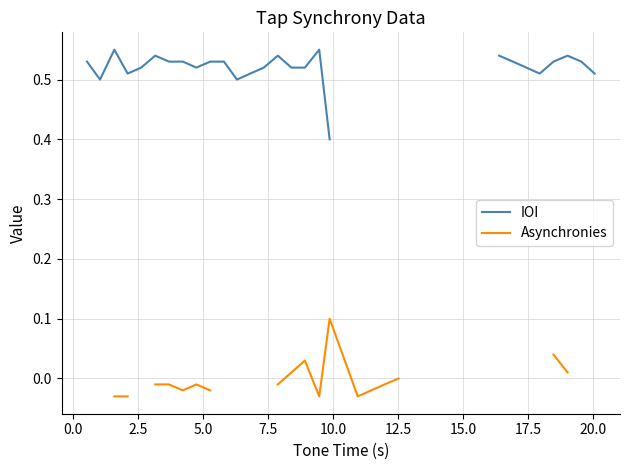

What is the total value across all series at 20.0?

0.5